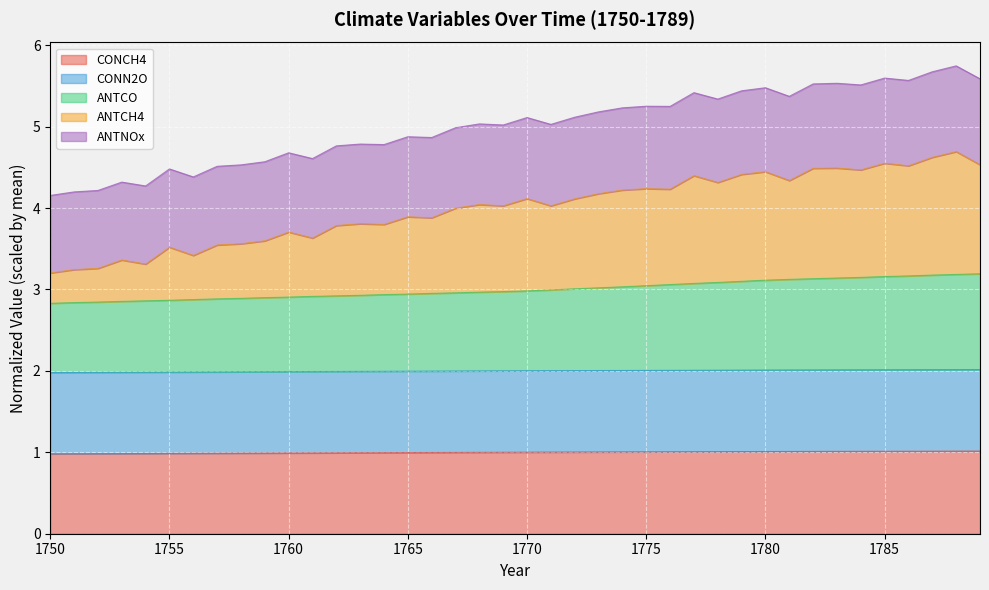

Which category has the highest value in the CONN2O series?

1789